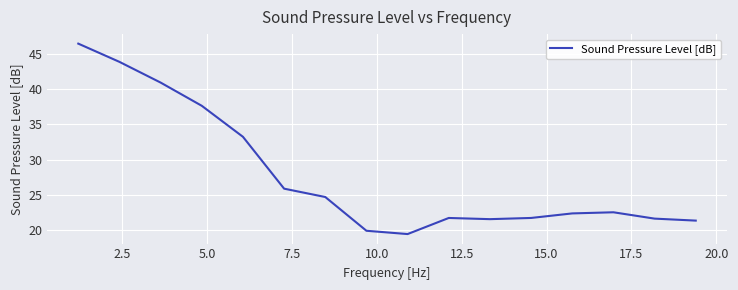

What is the difference between the maximum and minimum values?

27.1